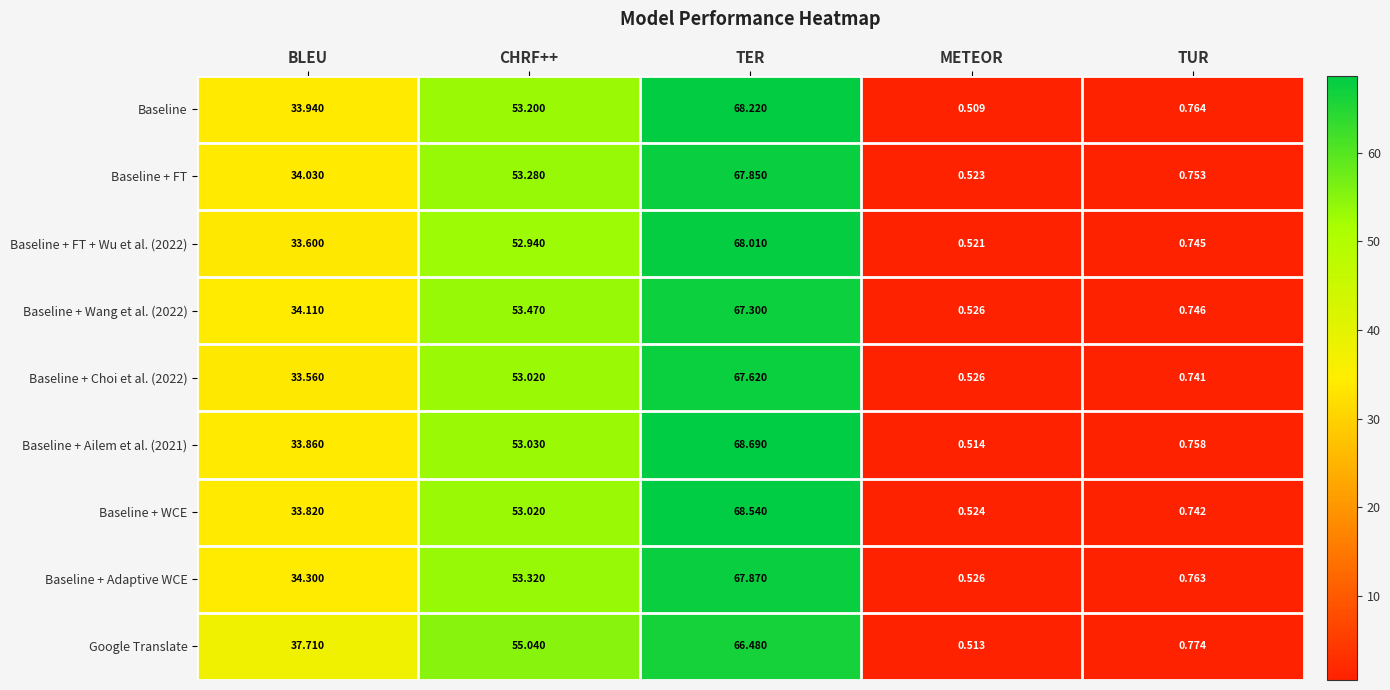

Between BLEU and TUR, which series saw the biggest shift?

Google Translate